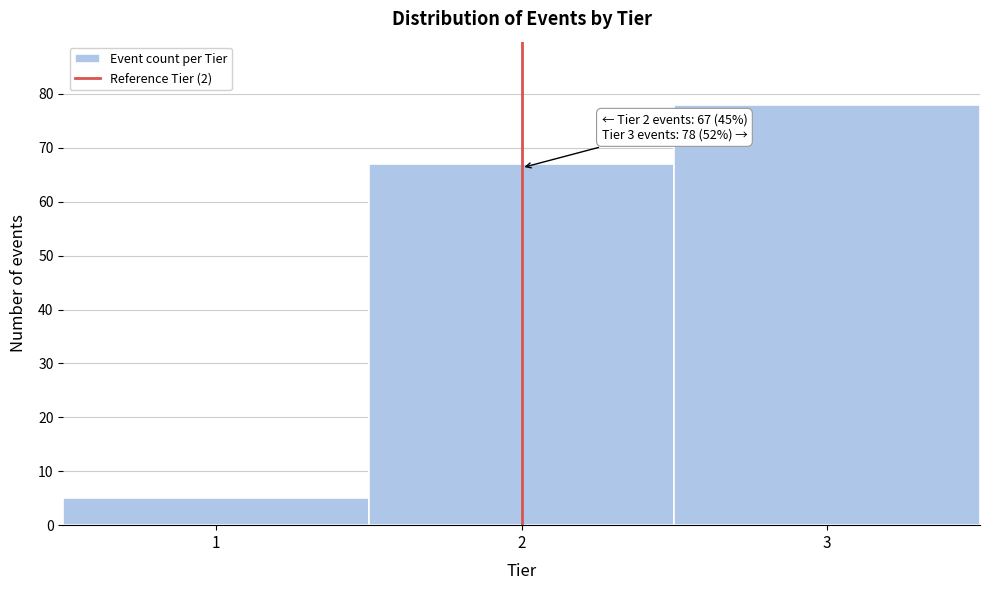

Over which range of the x-axis is the bar tallest?

2.5 to 3.5